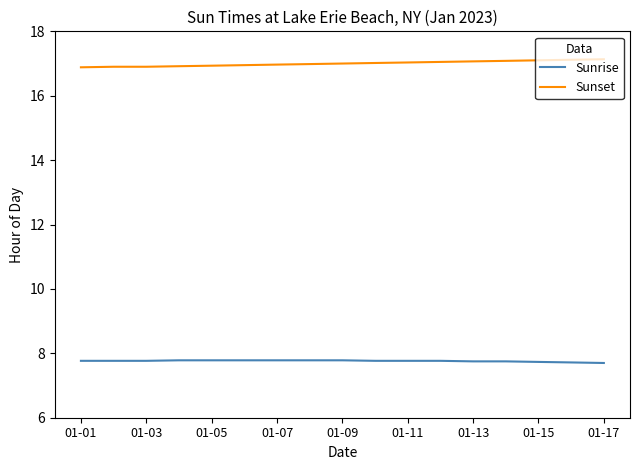

What is the smallest value displayed?

7.7